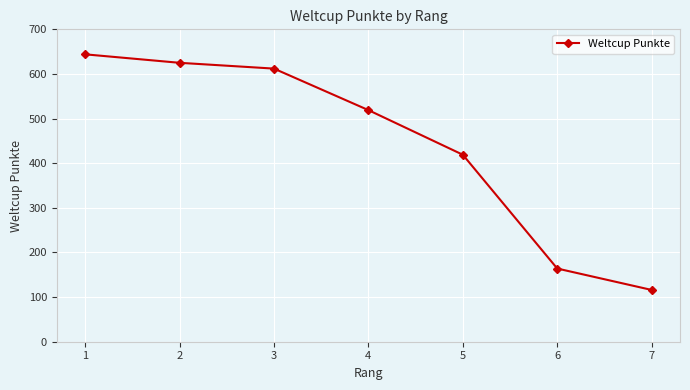

What is the difference between the values at 3 and 1?

32